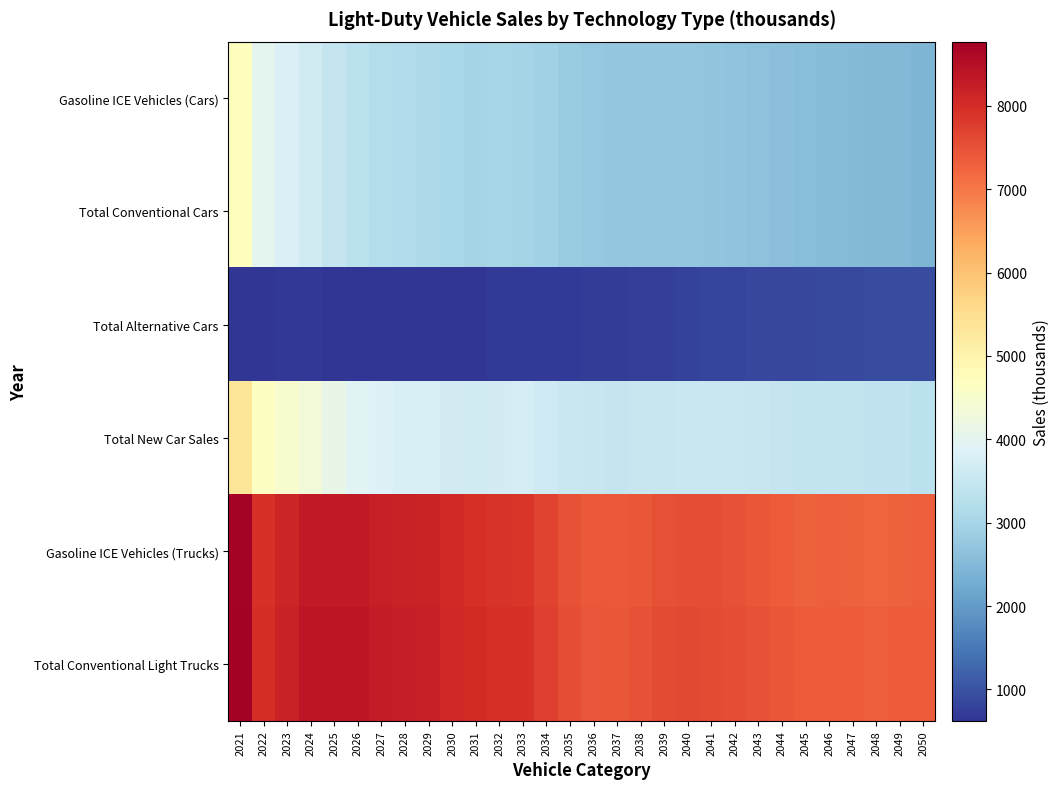

How many categories are shown in the chart?

30